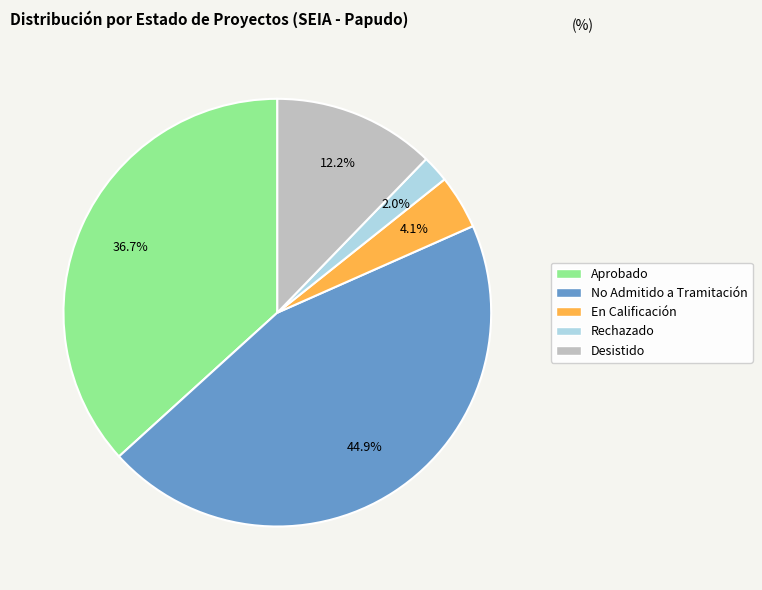

Is there any slice that represents more than half of the pie?

No